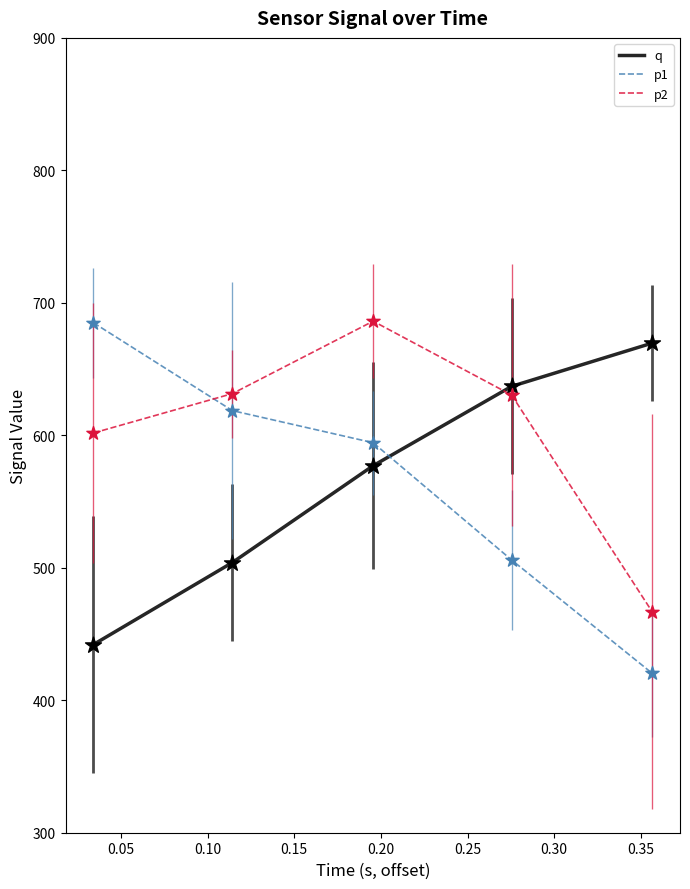

Which series has the largest total across all categories?

p2